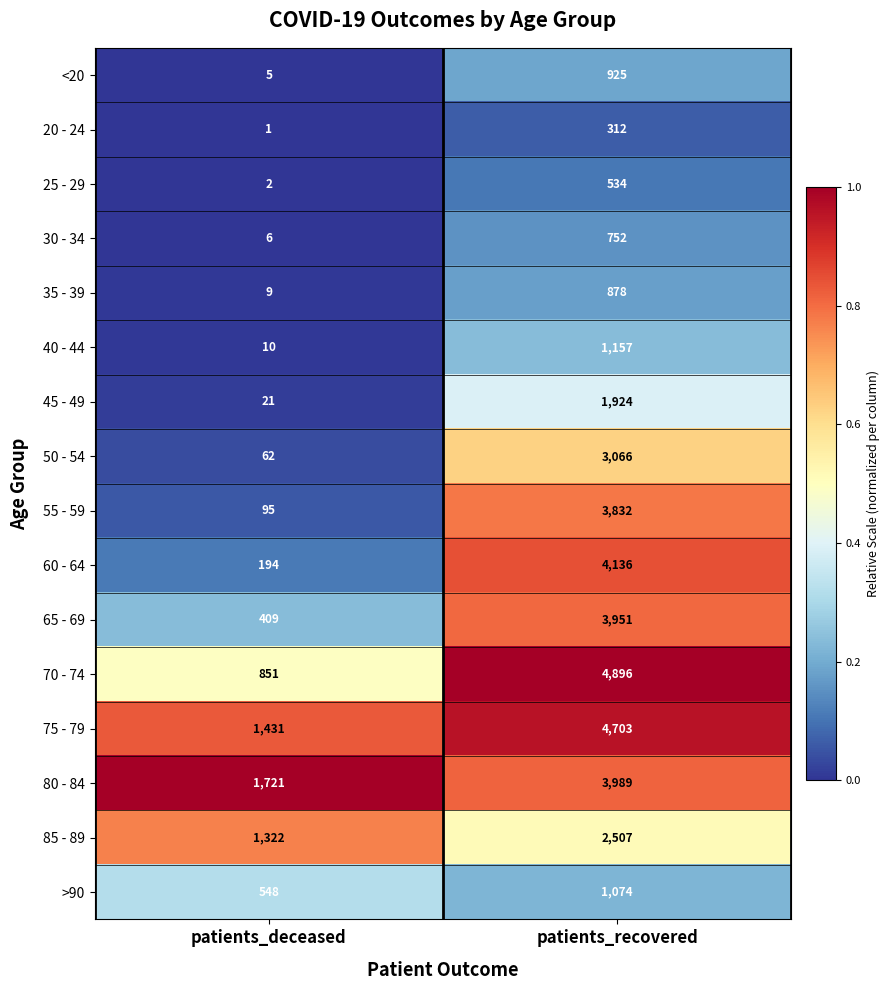

The 65 - 69 series shows 571 at patients_deceased. True or false?

False